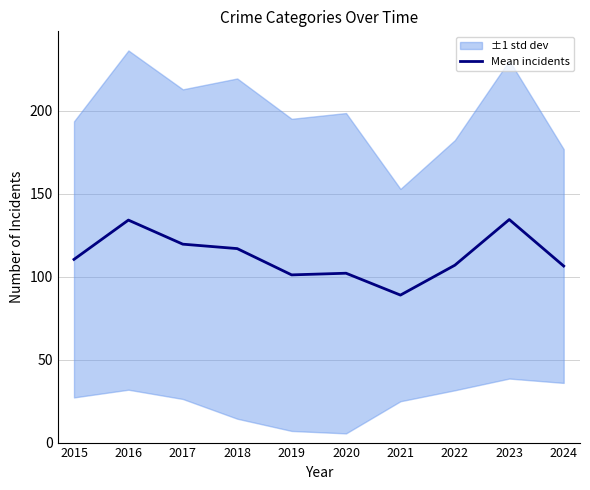

What is the difference between the maximum and second lowest values?

33.3